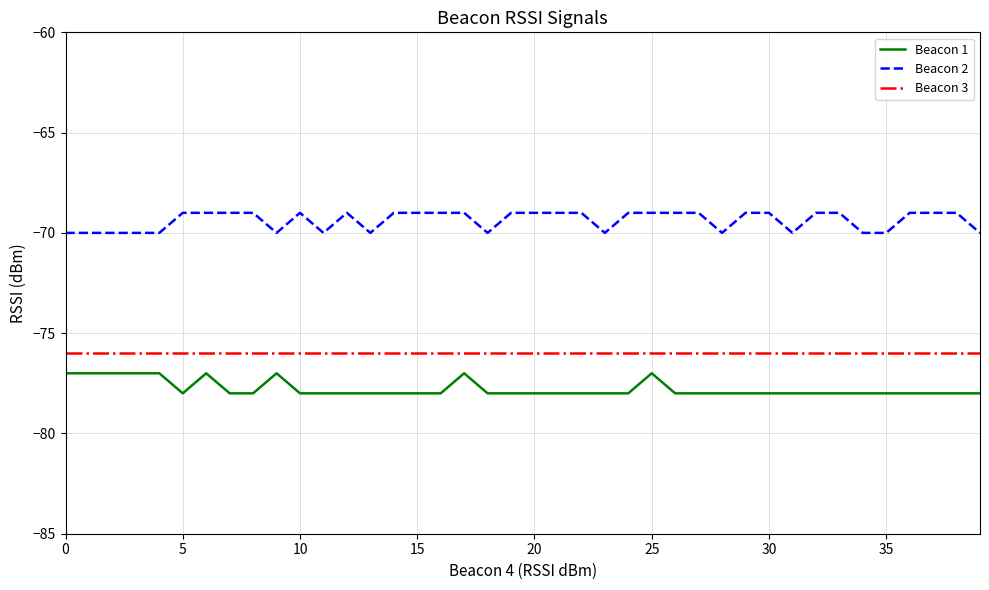

Count the number of data series in this chart.

3